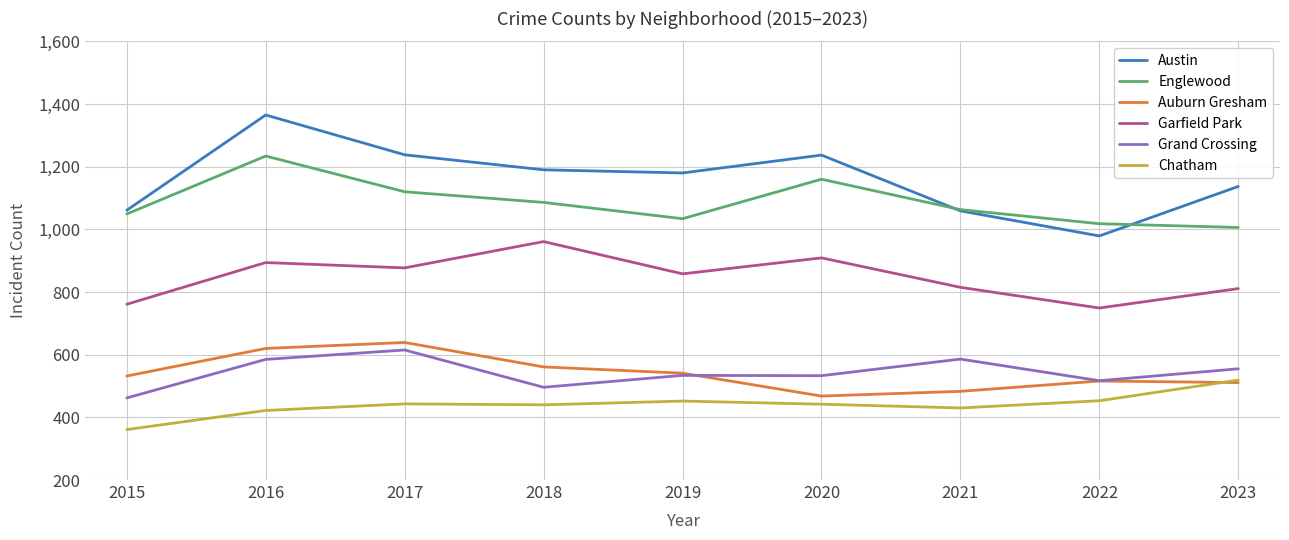

True or false: Grand Crossing and Englewood intersect in this chart.

False